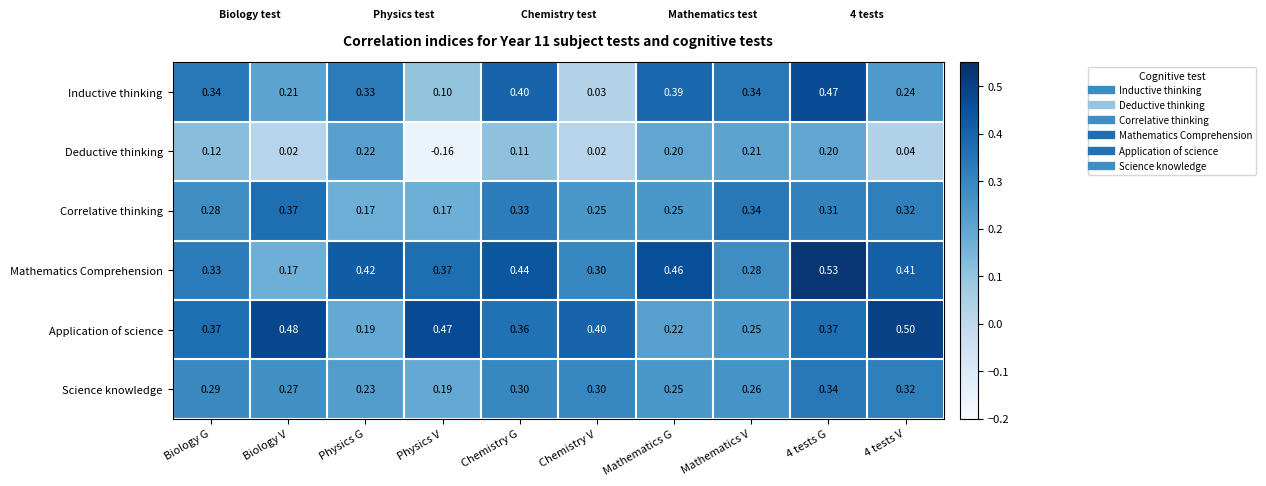

Which series changed the most between Biology G and Physics G?

Application of science